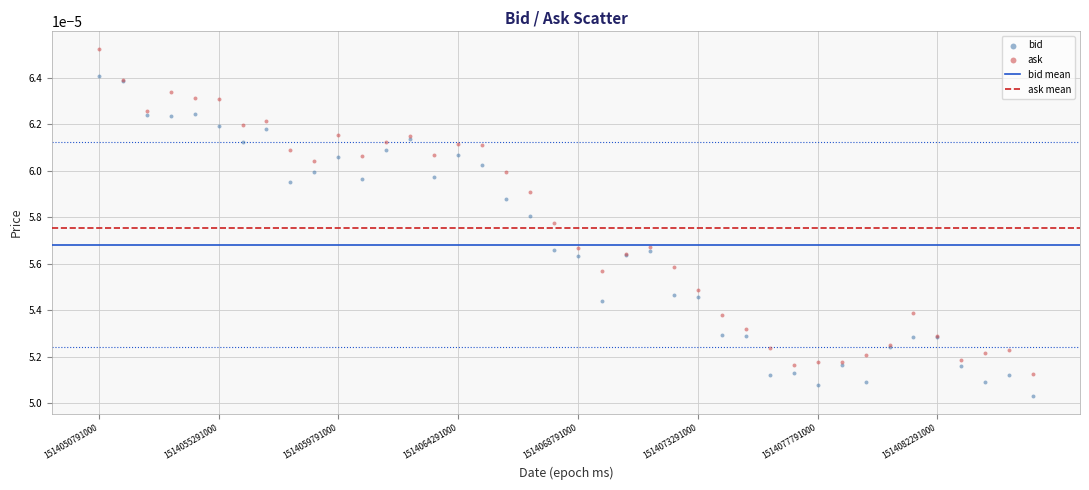

Which series contains the highest Y value?

ask